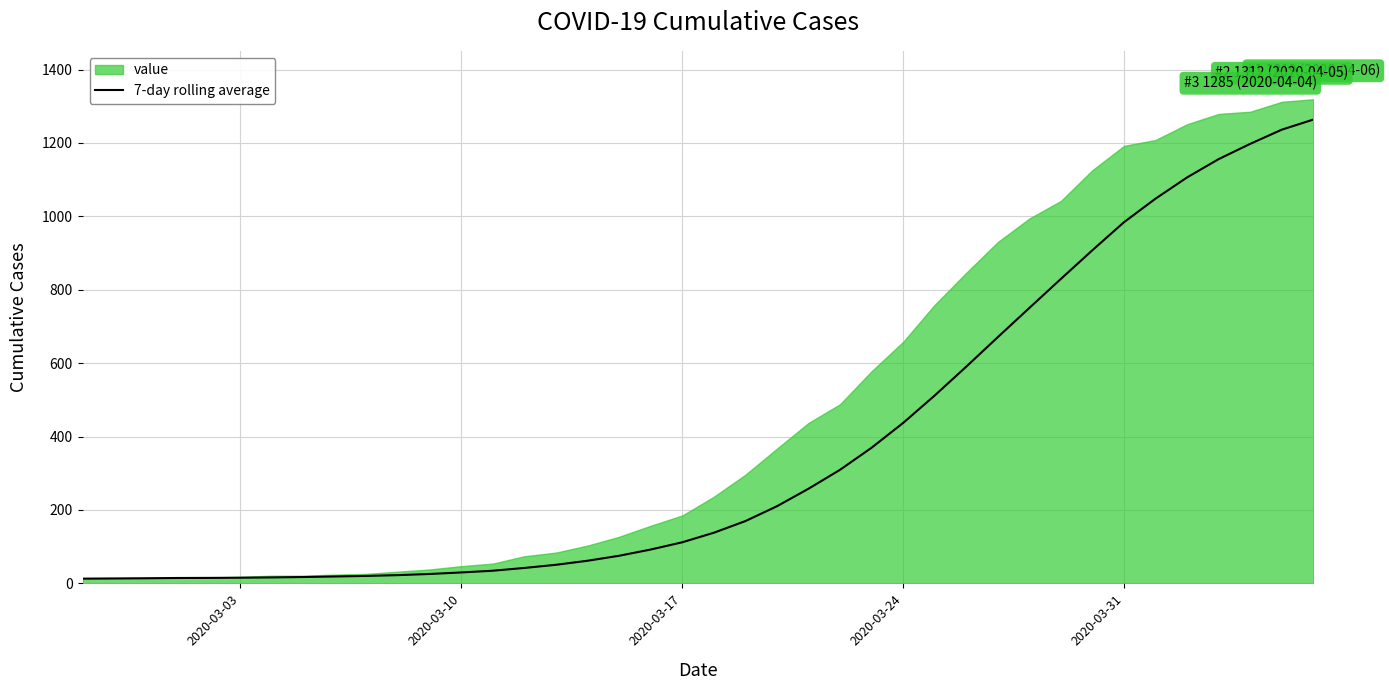

The value at 22 is 95.0. True or false?

False